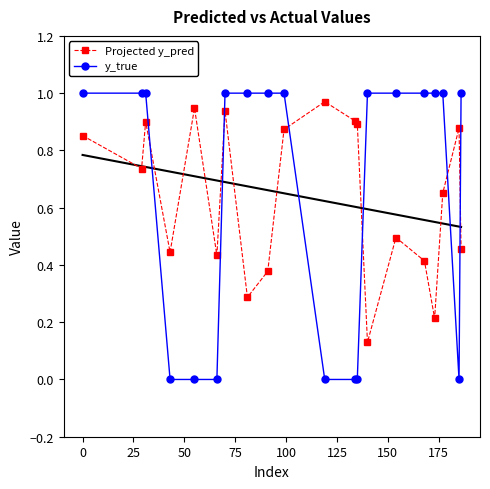

Which series ends up on top after the final intersection of y_true and Projected y_pred?

y_true